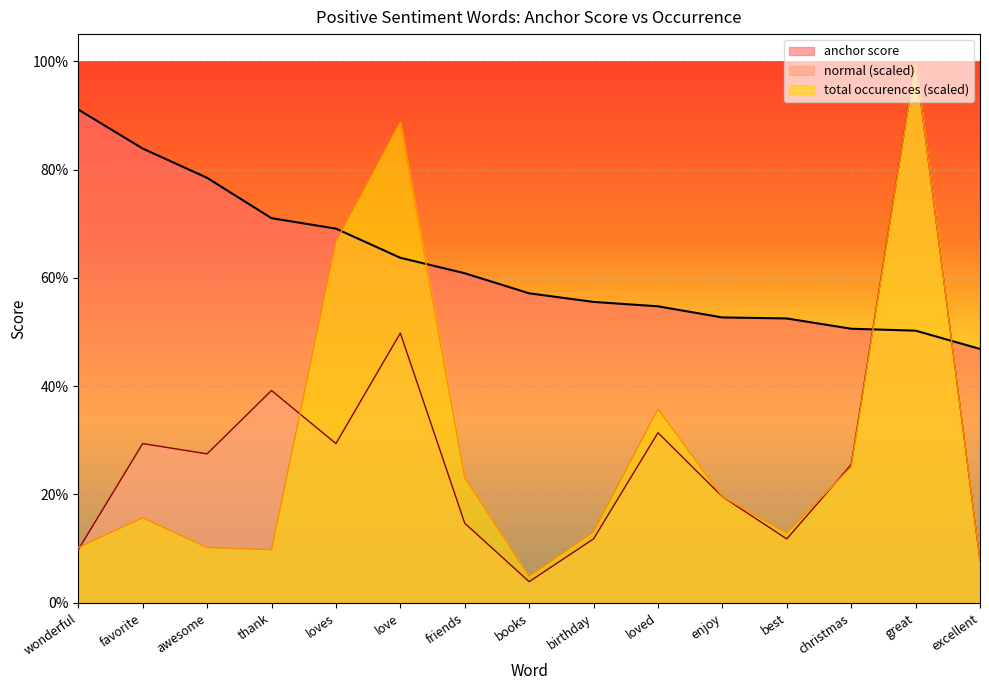

What is the average value of the normal (scaled) series?

0.3